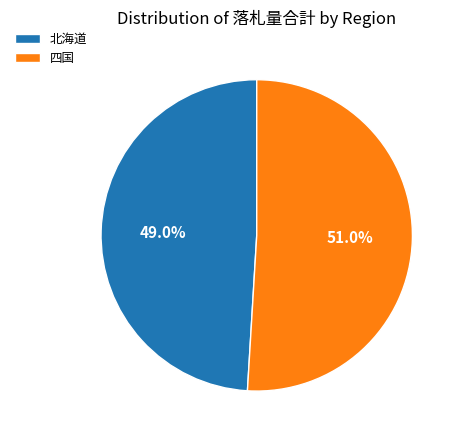

Is 四国 the majority of the pie?

Yes